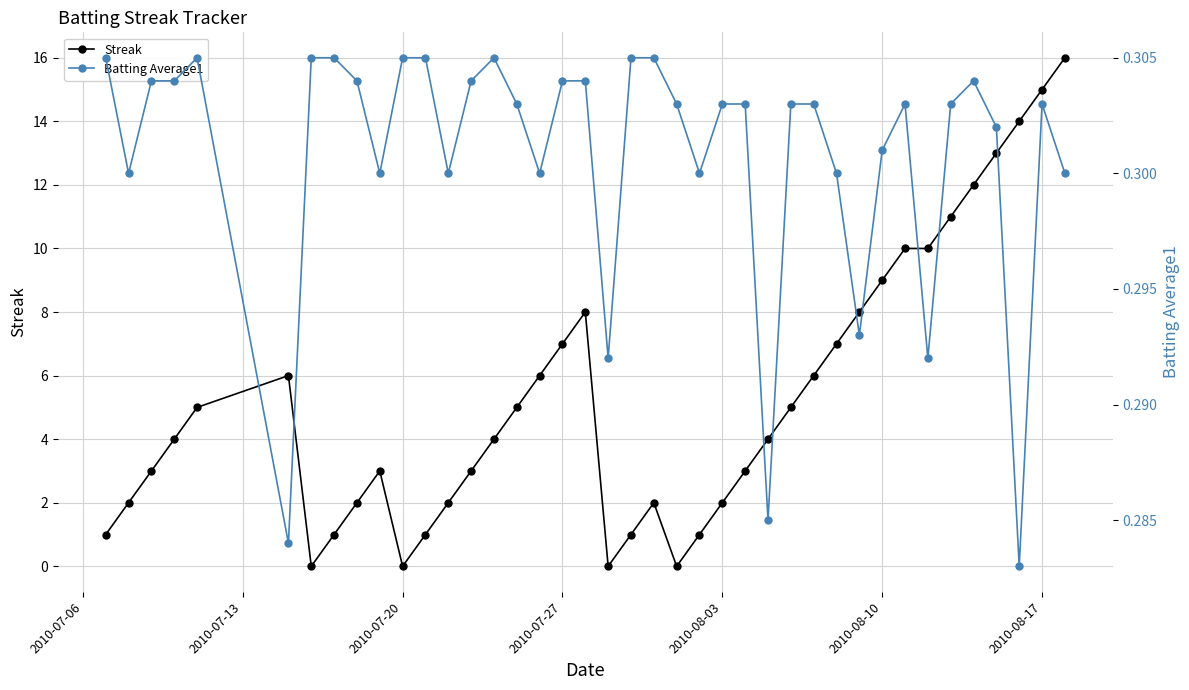

Which series has the widest spread of values?

Streak